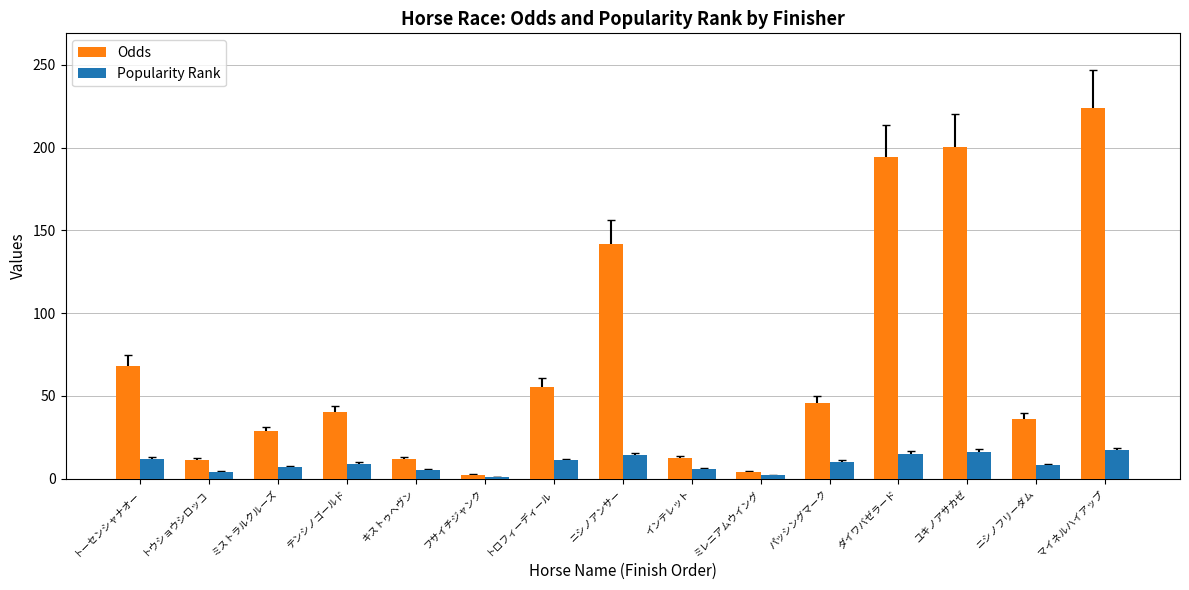

What is the sum of the Popularity Rank values at トーセンシャナオー and トロフィーディール?

23.0